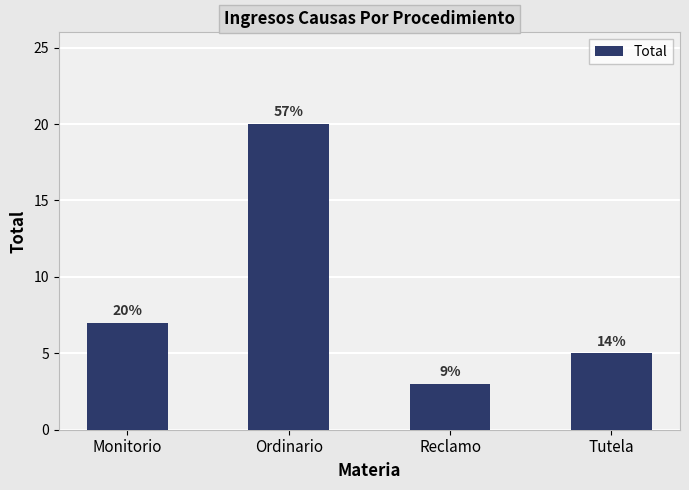

List the labels in order of value, largest first.

Ordinario, Monitorio, Tutela, Reclamo